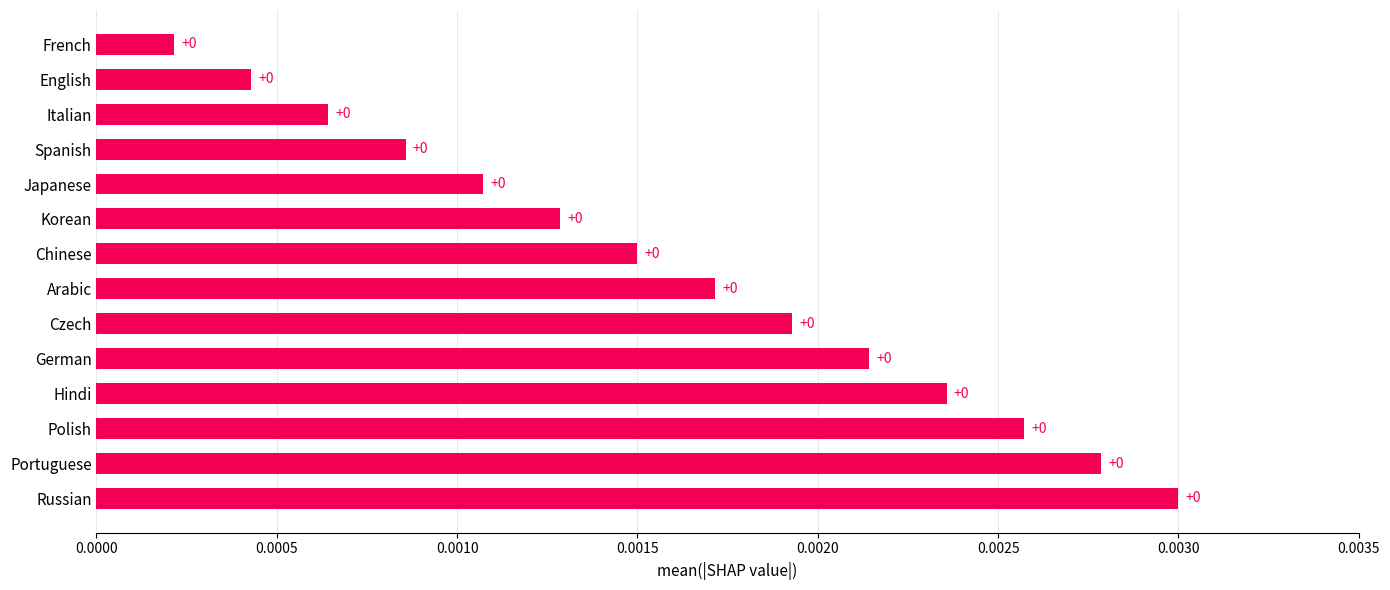

True or false: the data shows 0.0 at Chinese.

True